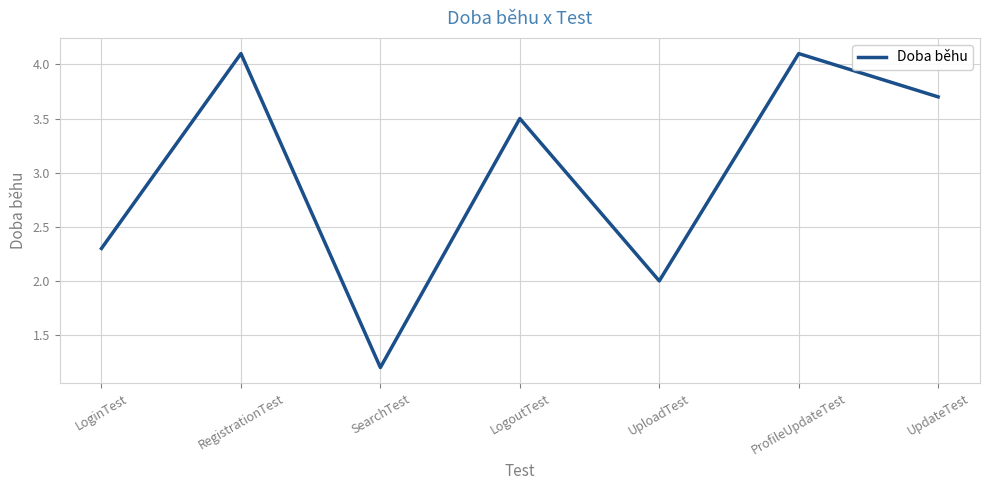

True or false: the data shows 4.1 at RegistrationTest.

True